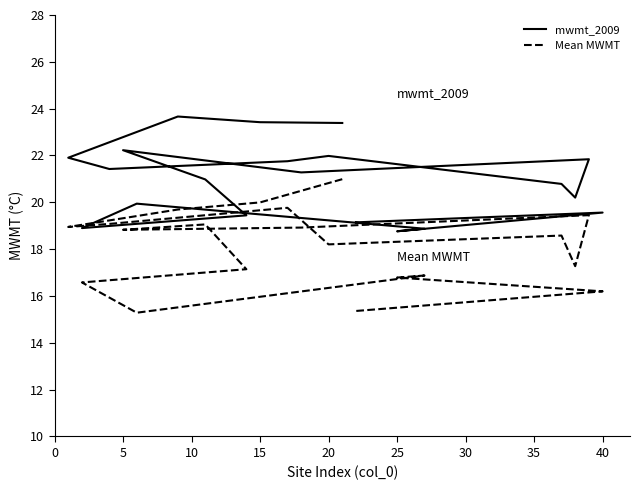

What is the smallest value displayed?

15.3